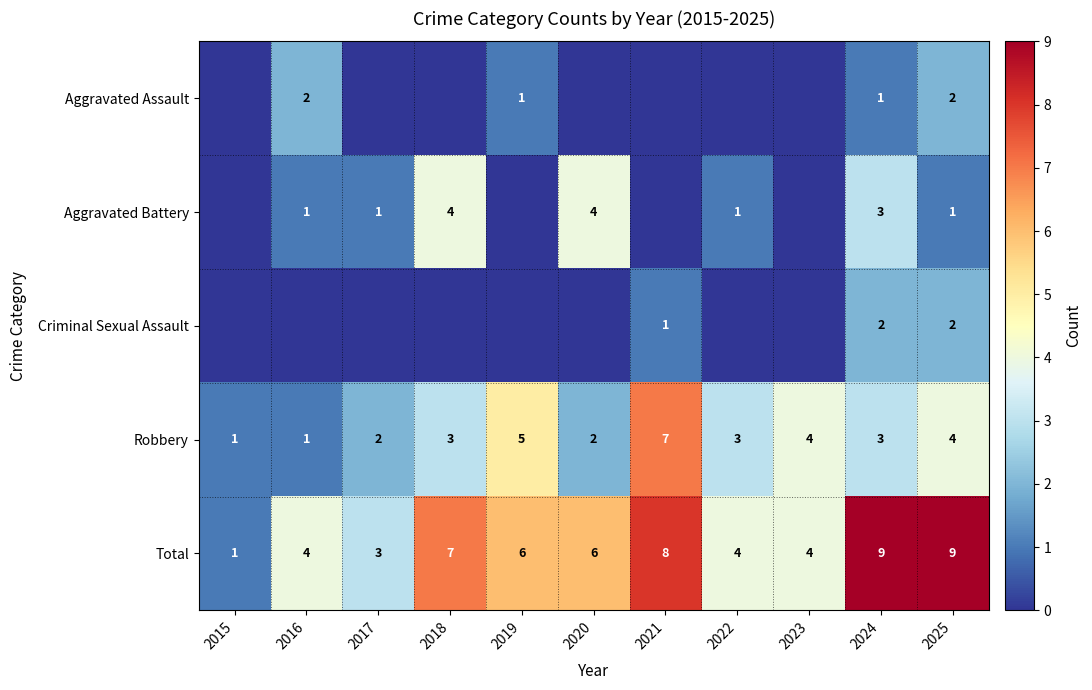

What is the difference between the second highest and second lowest values in the Total series?

6